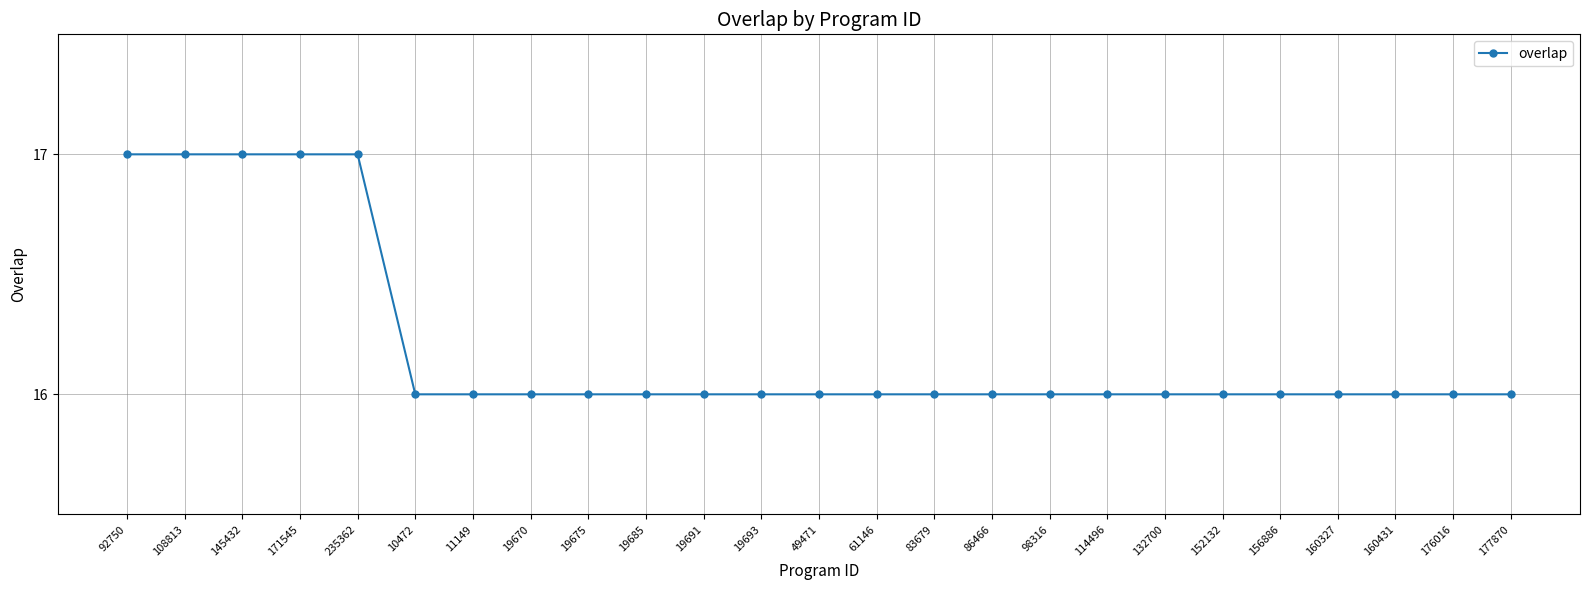

What is the difference between the maximum and minimum values?

1